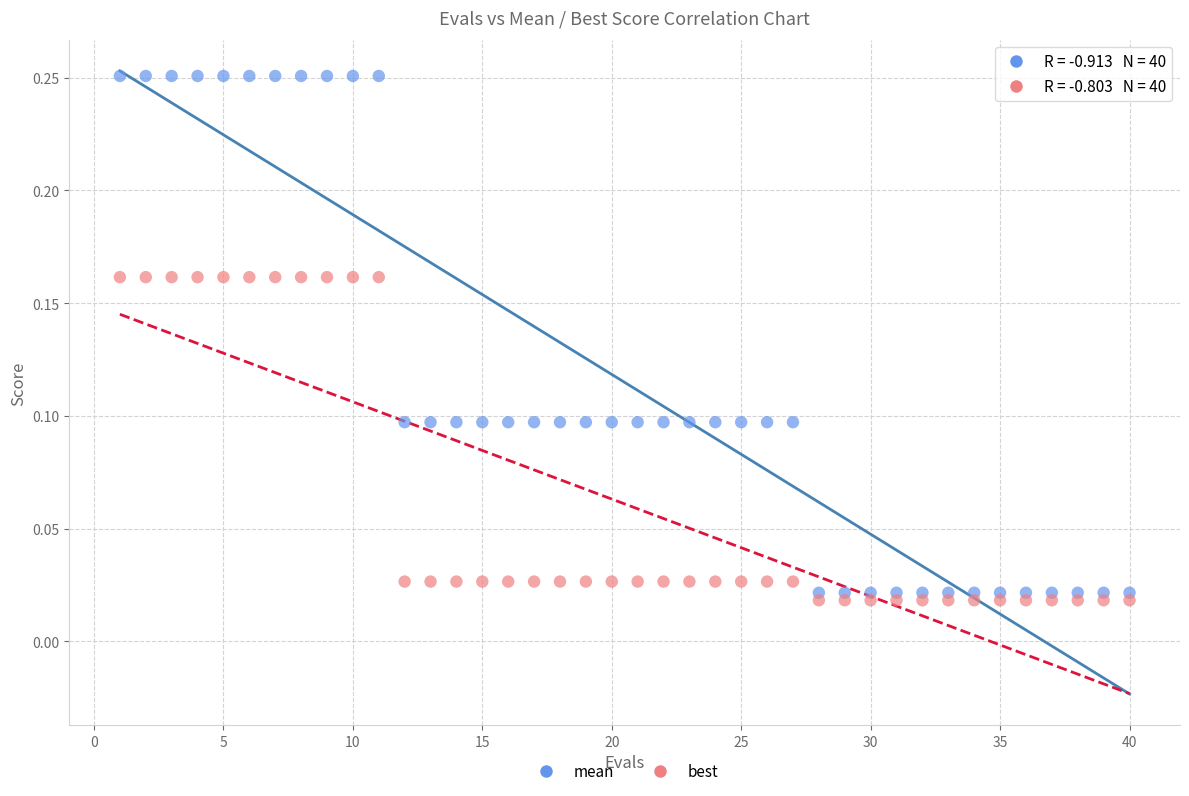

Which series contains the lowest Y value?

best